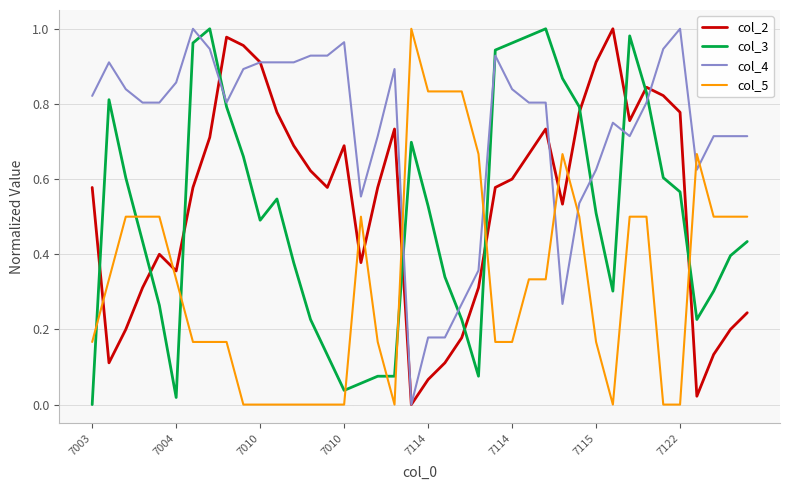

True or false: col_5 and col_3 cross at least once.

True